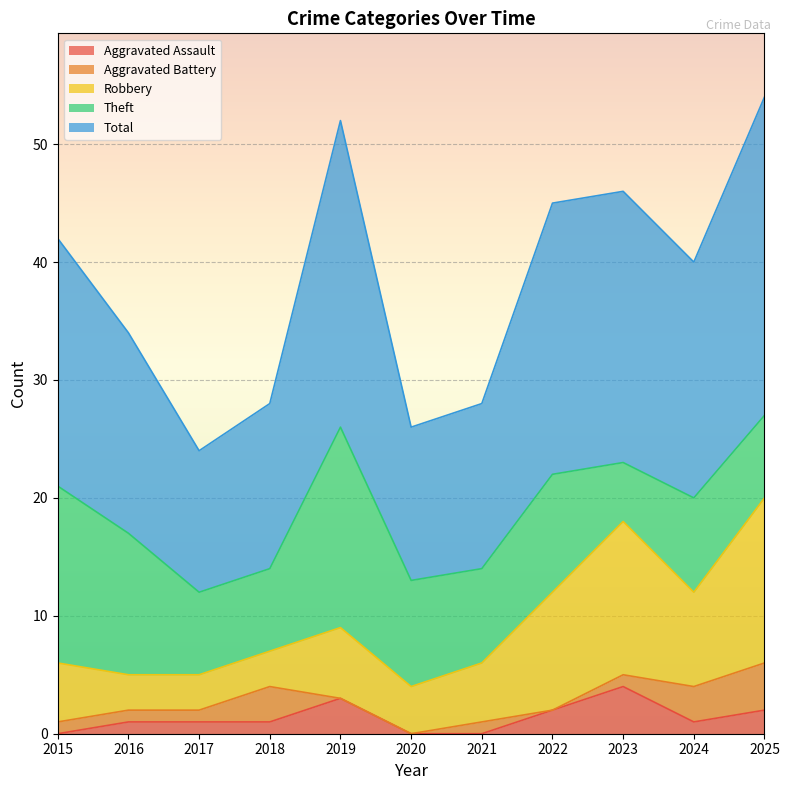

What is the highest value of the Aggravated Assault series?

4